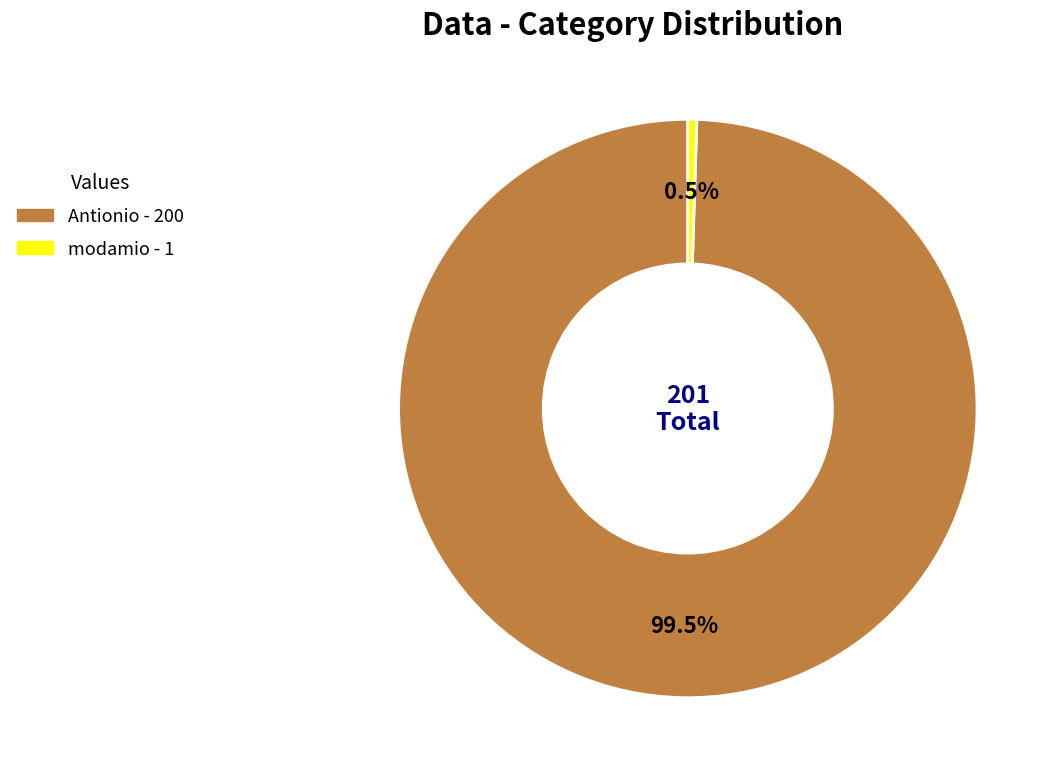

To the nearest percent, what is the combined percentage of Antionio and modamio?

100%